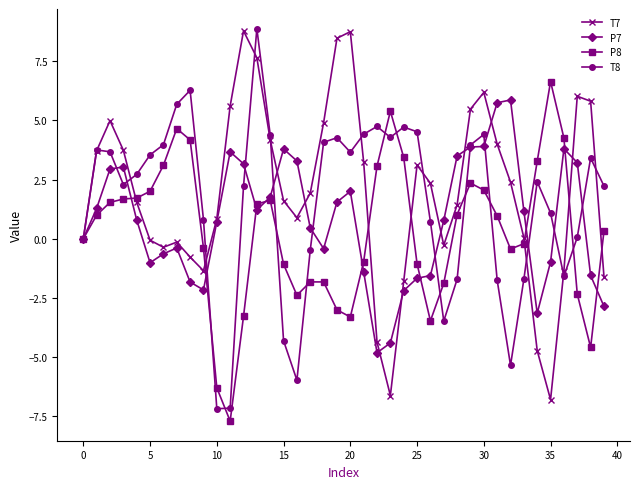

Does the chart have visible grid lines?

No